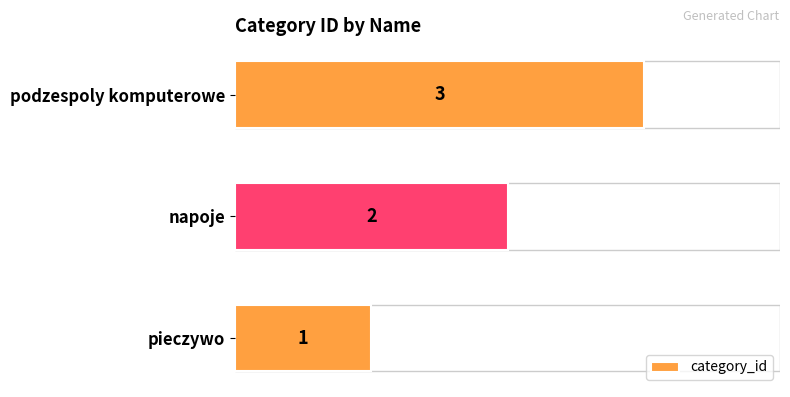

True or false: the data shows 3 at podzespoly komputerowe.

True